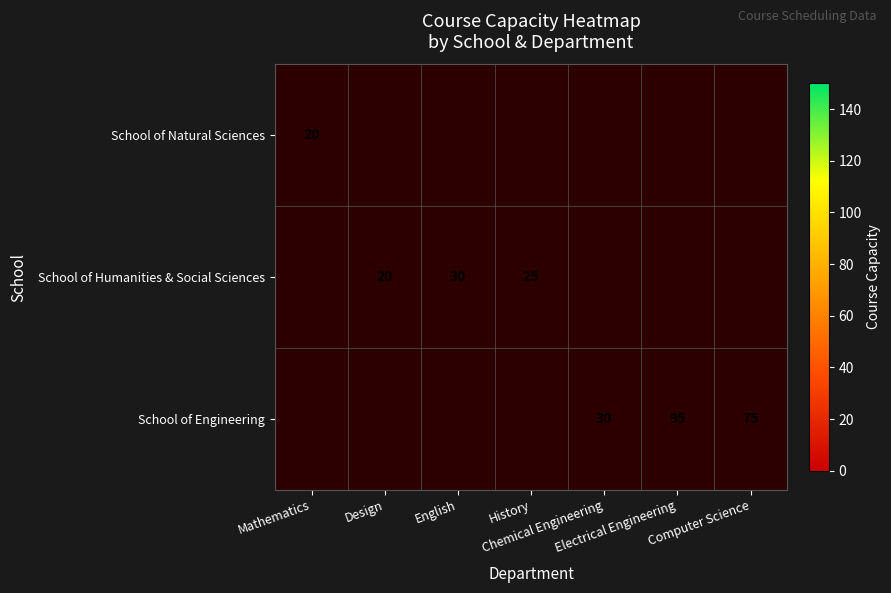

Rank the series at English from lowest to highest value.

School of Natural Sciences, School of Humanities & Social Sciences, School of Engineering